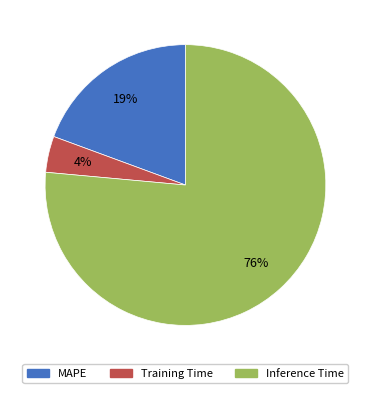

How many slices are in this pie chart?

3